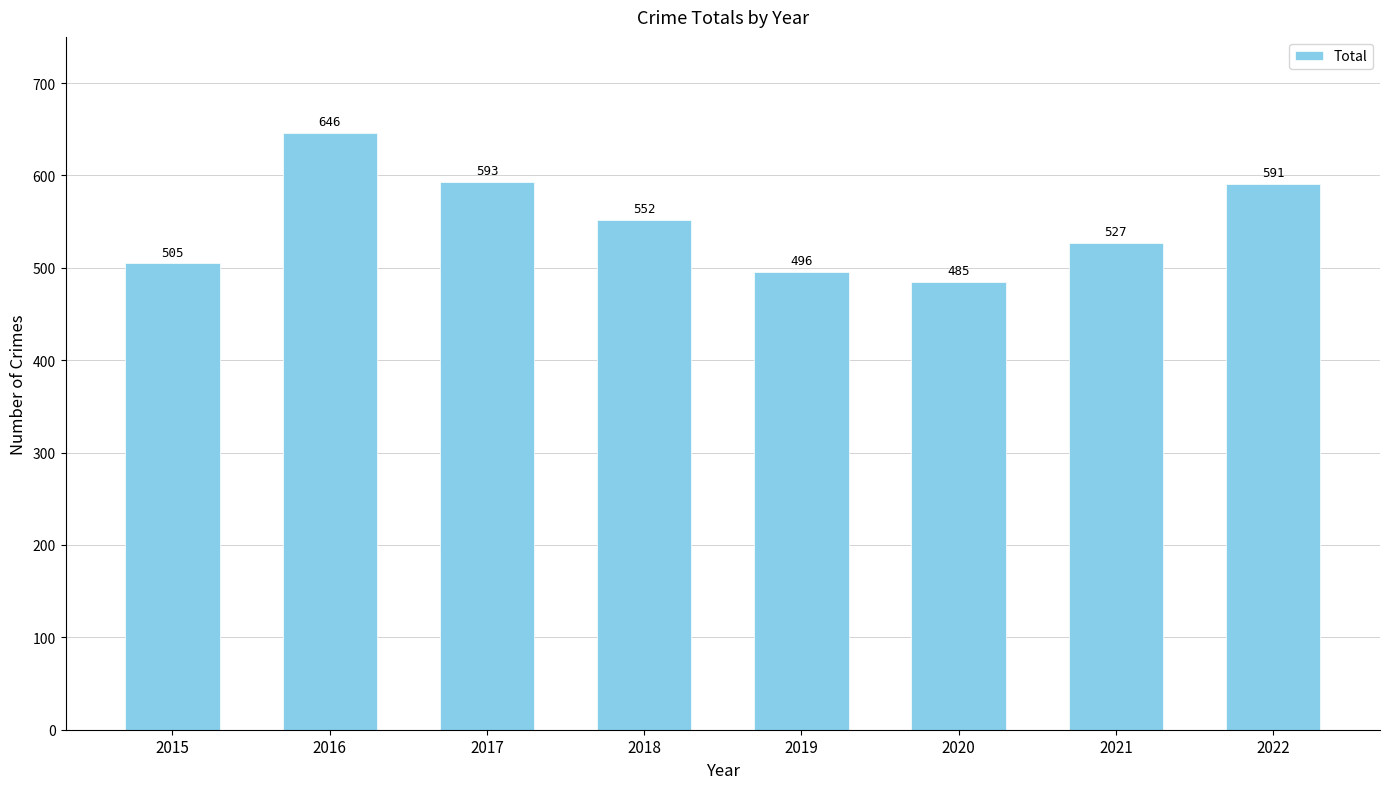

Is it true that the value at 2022 is 591?

True